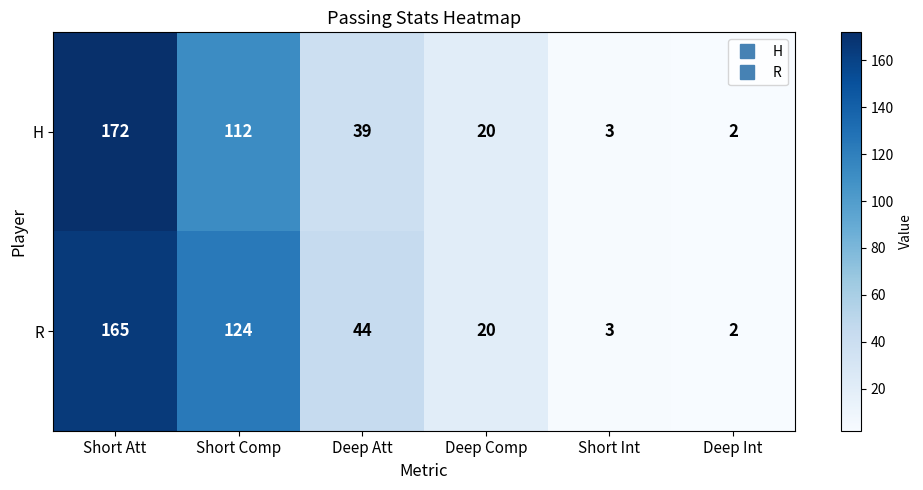

What is the total value across all series at Deep Att?

83